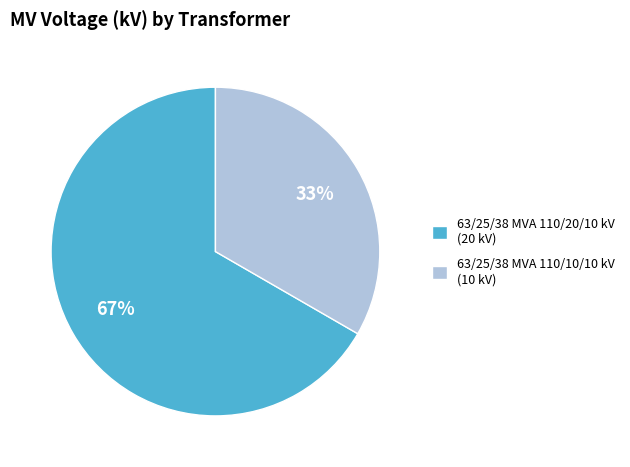

Is there a majority slice in this chart?

Yes